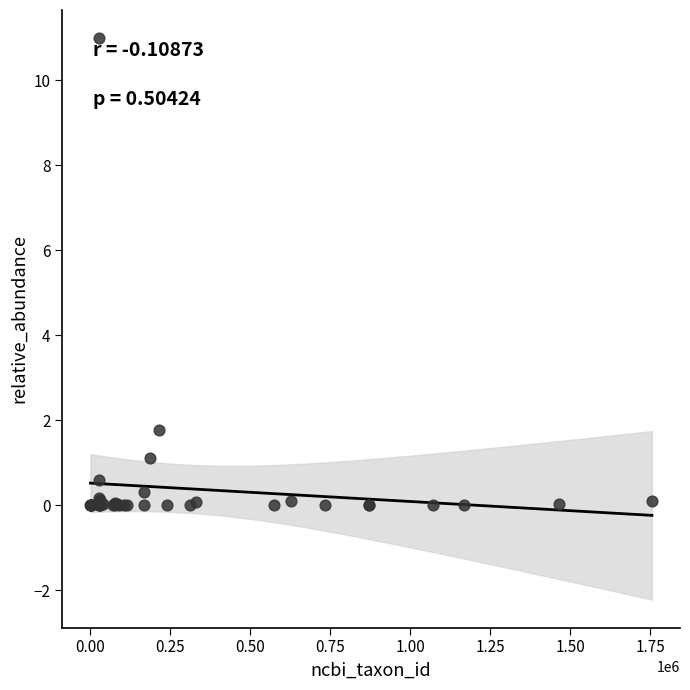

What Y value in the scatter plot is closest to 5?

1.8